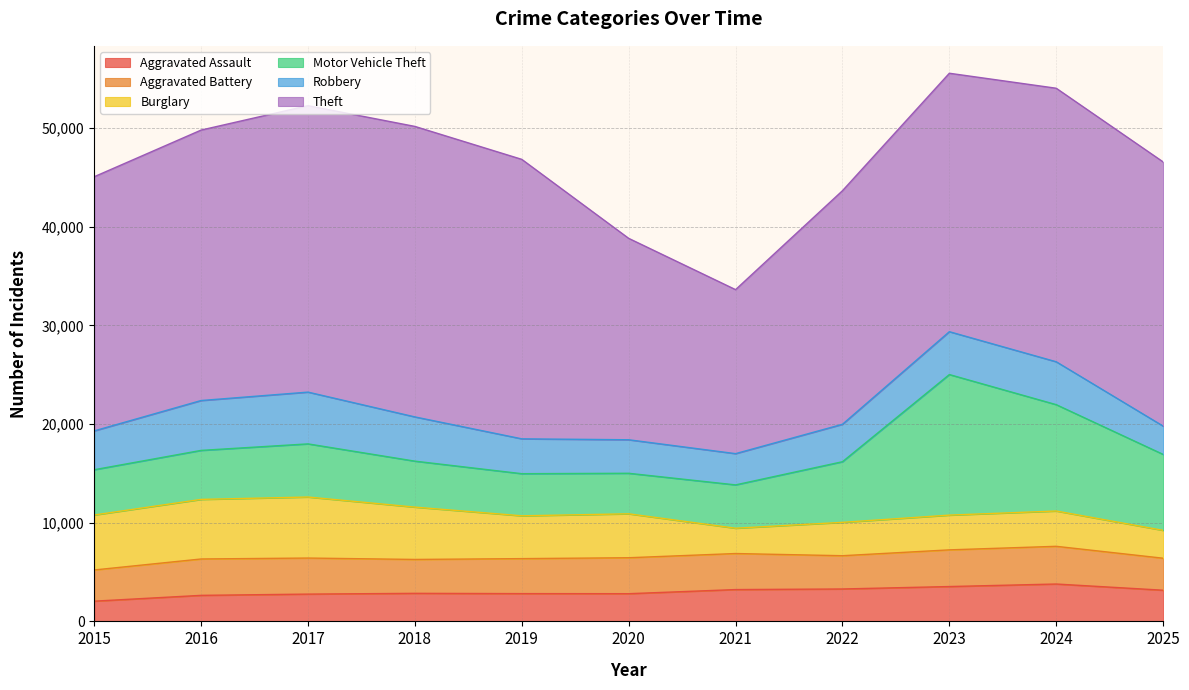

What is the average value of the Robbery series?

4017